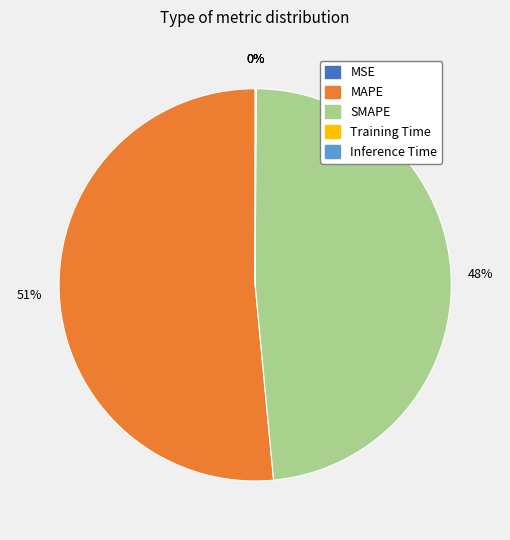

Which has a higher value, MAPE or SMAPE?

MAPE